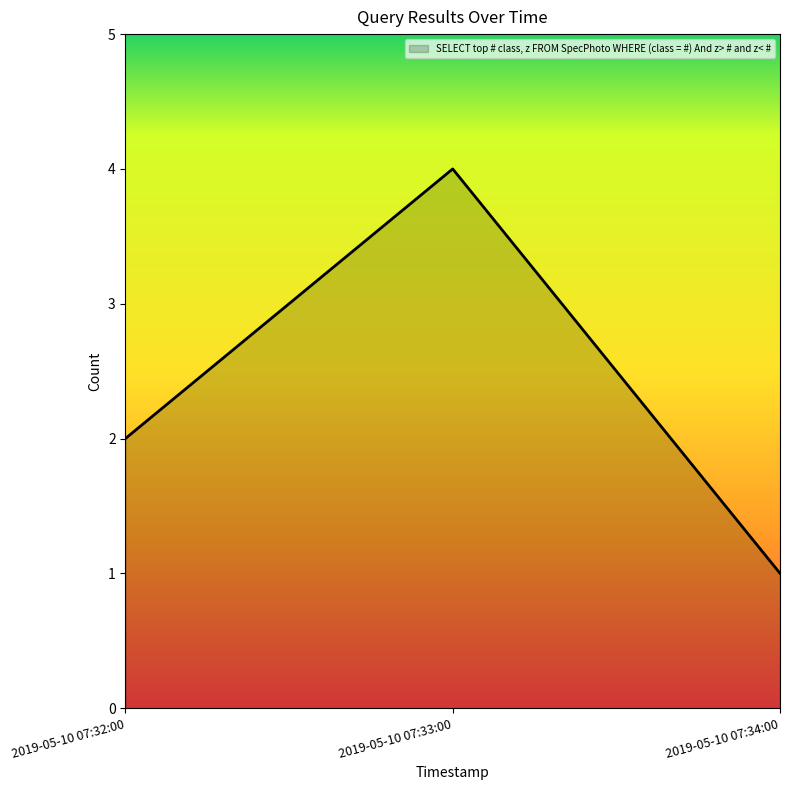

What position from the left is 2019-05-10 07:32:00?

1